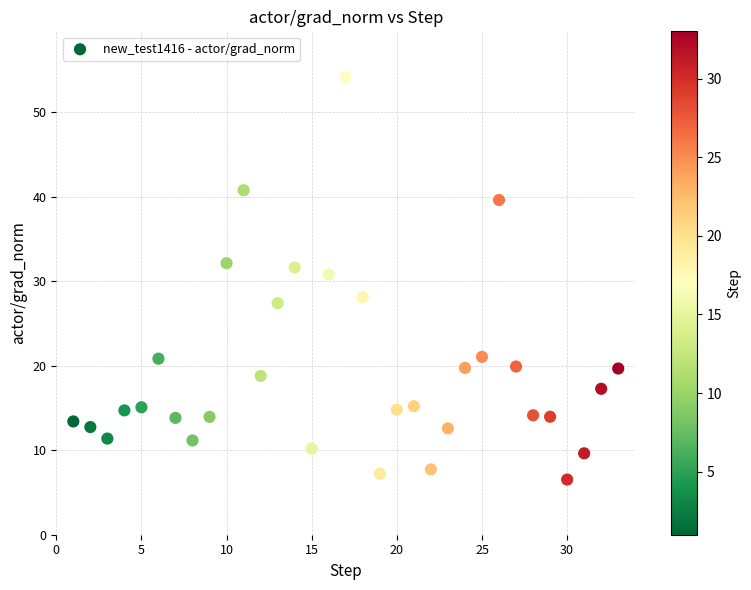

What Y value in the scatter plot is closest to 30?

30.8